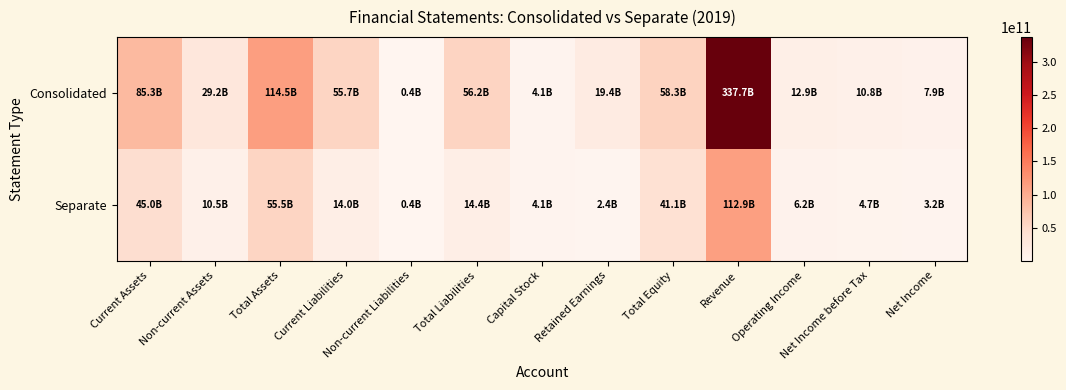

Count the number of data series in this chart.

2